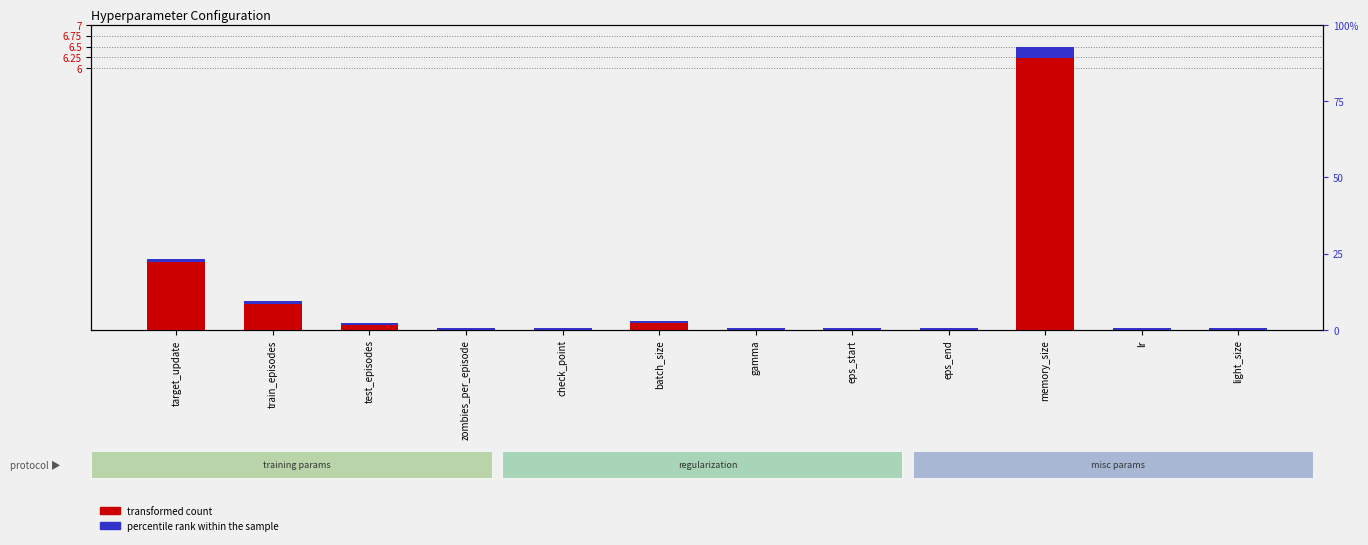

Where is transformed count nearest to the value 3?

target_update